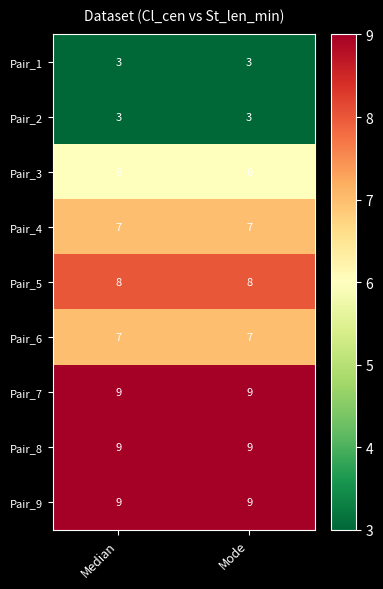

Is the value of Pair_6 at Mode greater than the value of Pair_5 at Median?

No